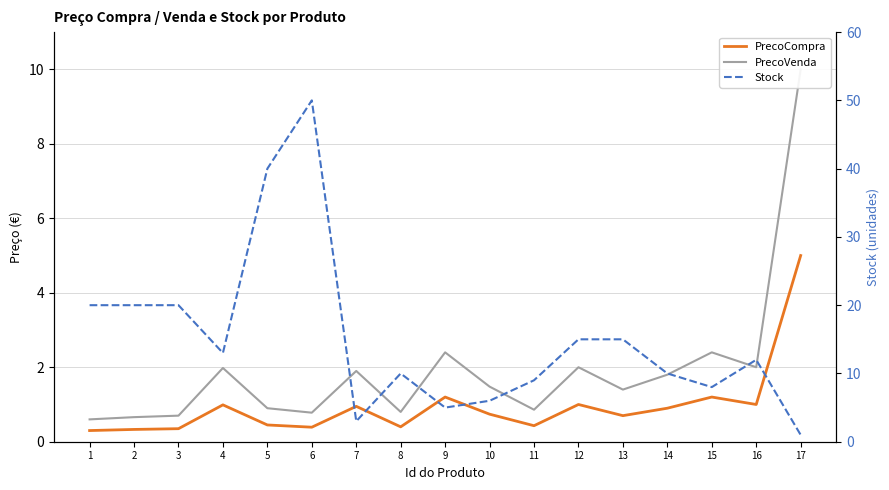

In Stock, how many points are lower than both neighbors (excluding endpoints)?

4